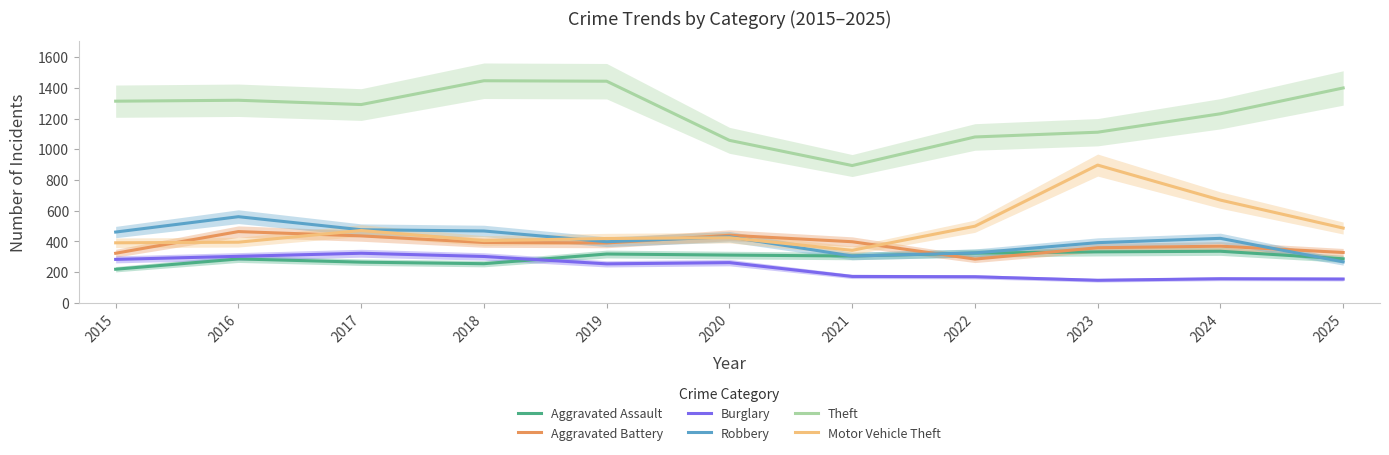

True or false: Burglary and Theft intersect in this chart.

False